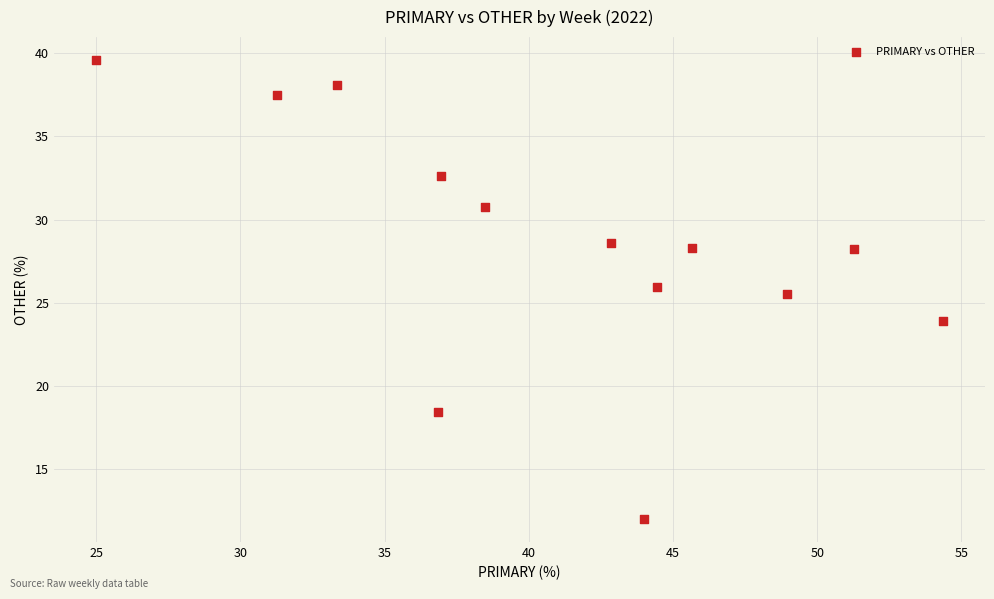

What Y value in the scatter plot is closest to 25?

25.5